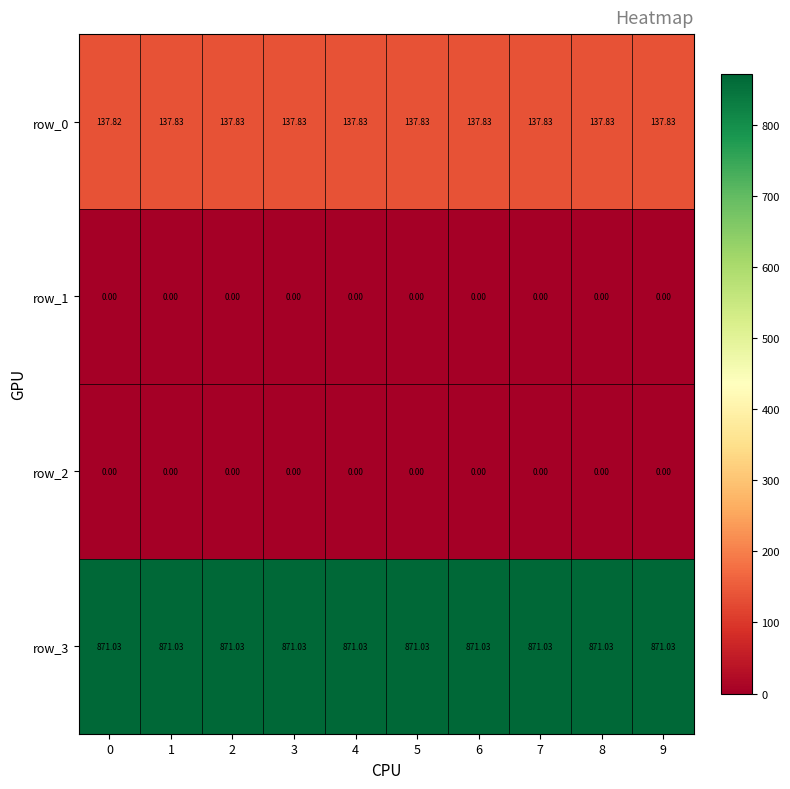

What is the highest value of the row_0 series?

137.8